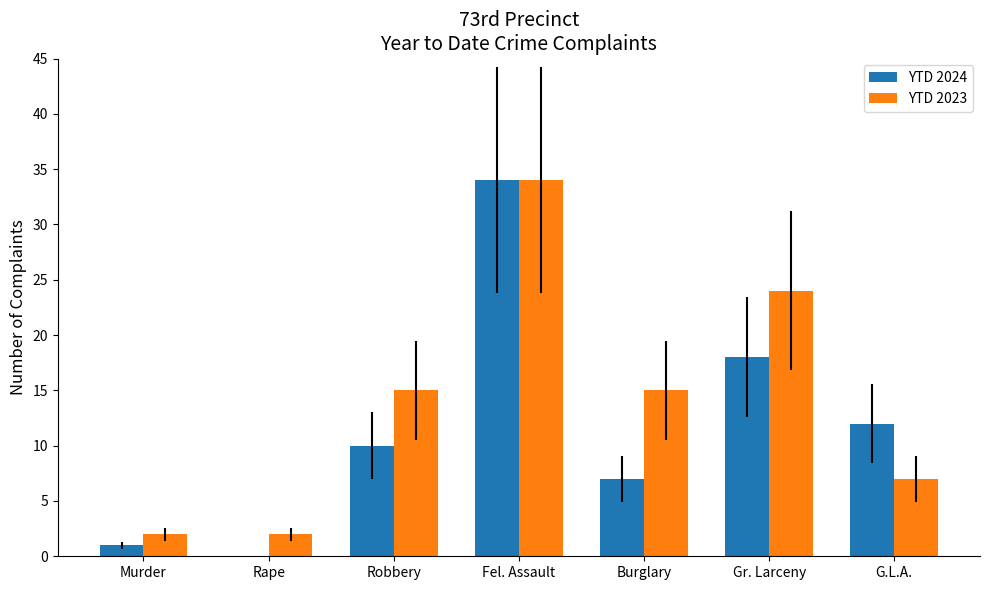

Between Rape and Gr. Larceny, which series saw the biggest shift?

YTD 2023